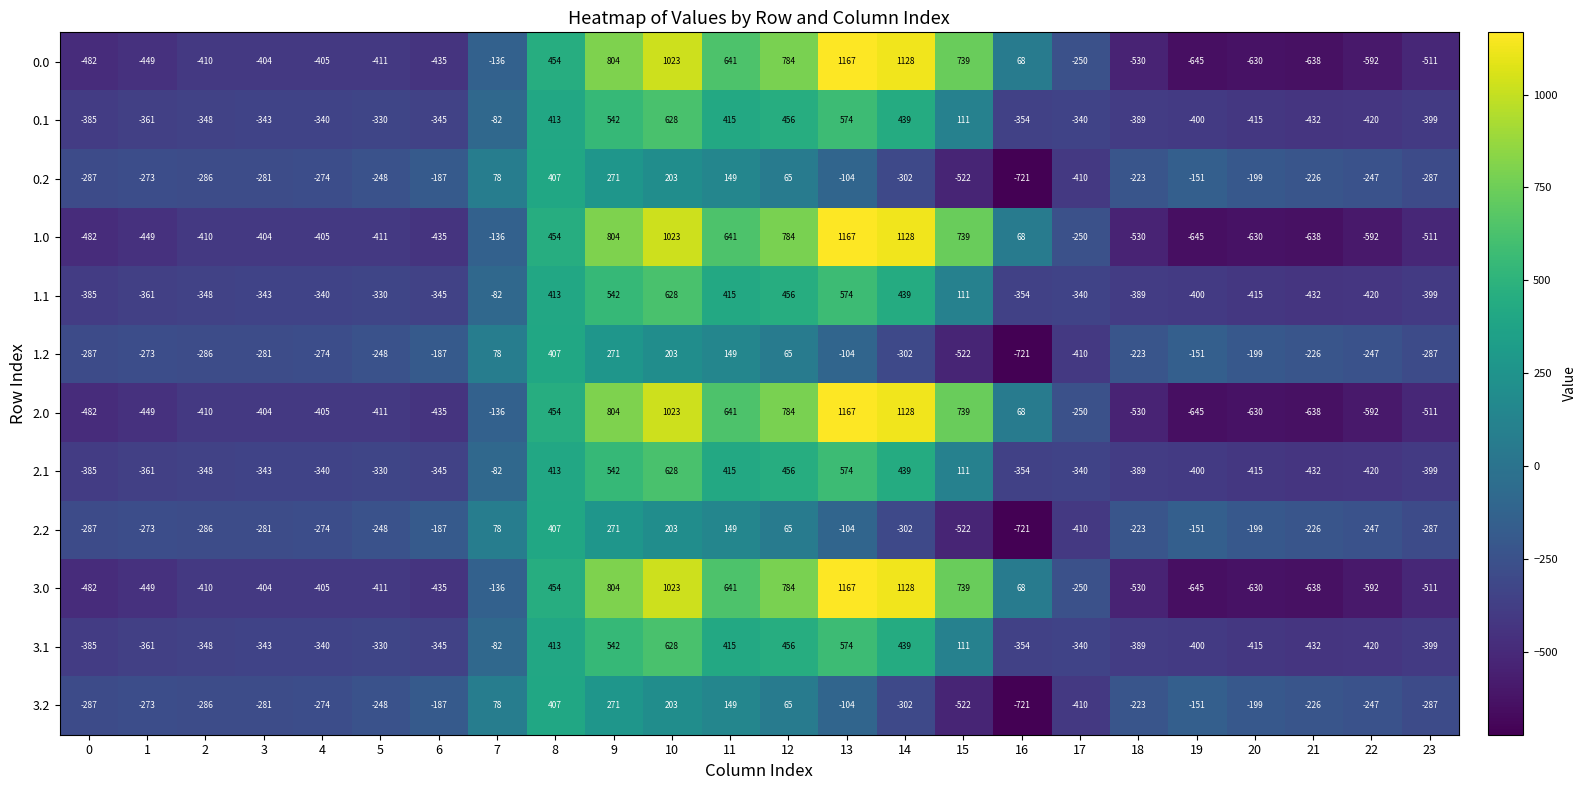

What is the total value across all series at 8?

5096